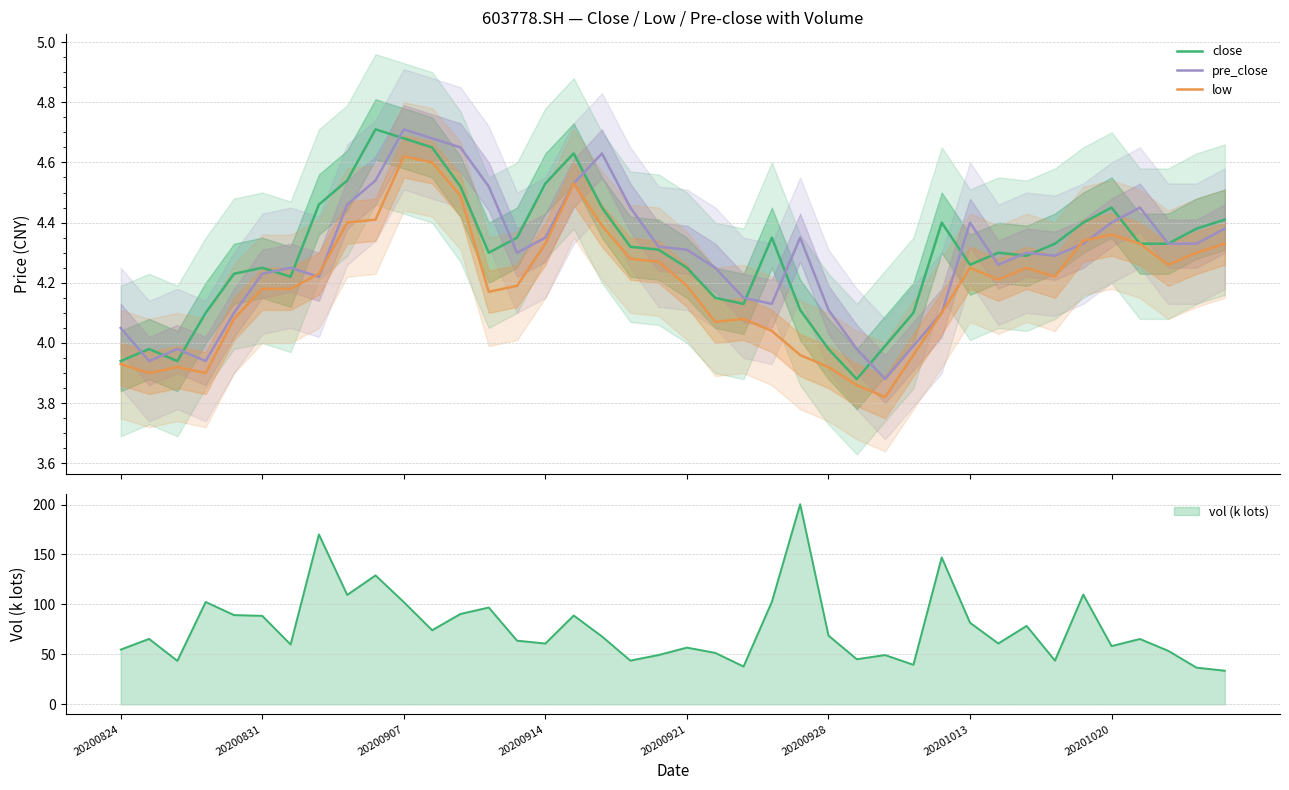

At 18, list the series in order from smallest to largest.

low, close, pre_close